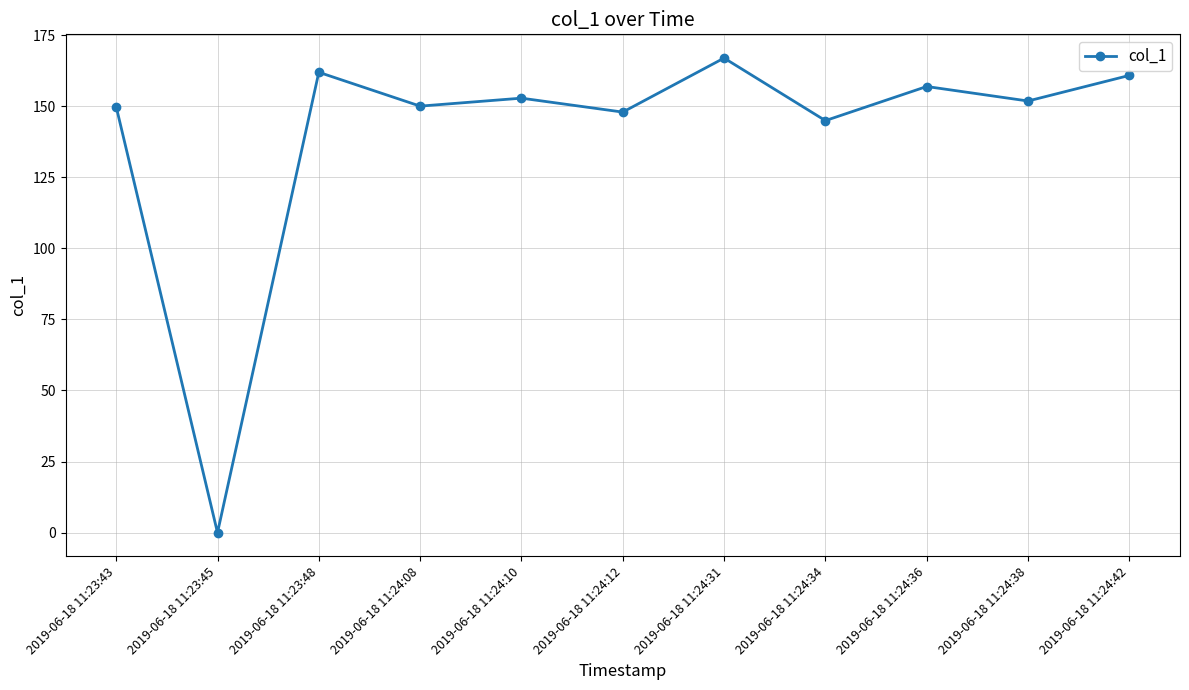

Count the number of data series in this chart.

1